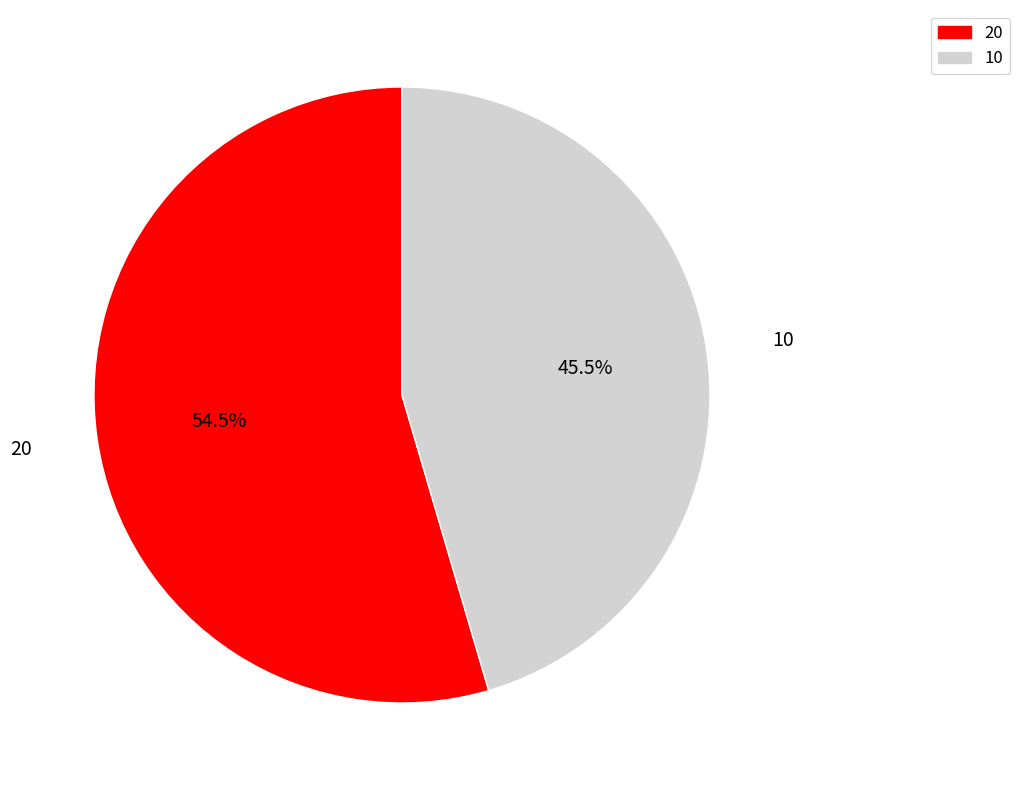

Is 20 the majority of the pie?

Yes